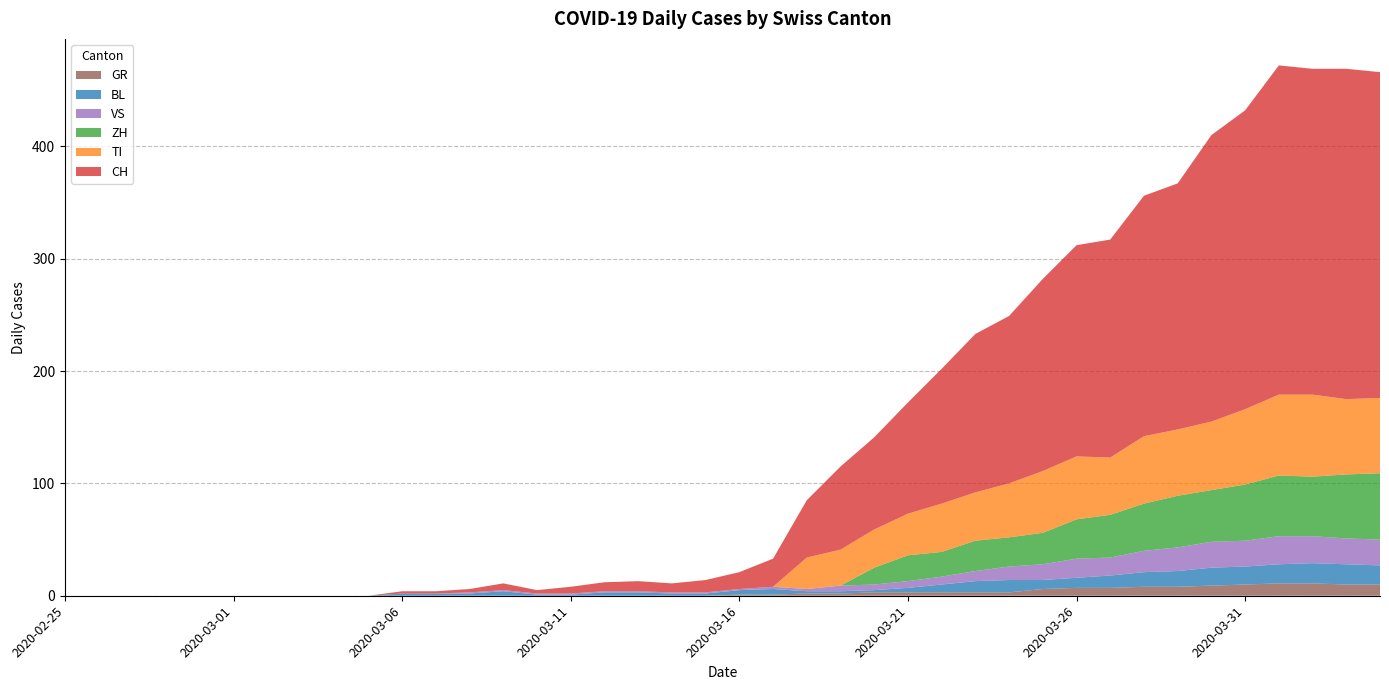

Reading left to right, what are all the values shown in this chart?

CH: 2020-02-25=0	2020-02-26=0	2020-02-27=0	2020-02-28=0	2020-02-29=0	2020-03-01=0	2020-03-02=0	2020-03-03=0	2020-03-04=0	2020-03-05=0	2020-03-06=2	2020-03-07=2	2020-03-08=3	2020-03-09=6	2020-03-10=3	2020-03-11=6	2020-03-12=8	2020-03-13=9	2020-03-14=8	2020-03-15=11	2020-03-16=15	2020-03-17=25	2020-03-18=51	2020-03-19=74	2020-03-20=82	2020-03-21=99	2020-03-22=120	2020-03-23=141	2020-03-24=149	2020-03-25=171	2020-03-26=188	2020-03-27=194	2020-03-28=214	2020-03-29=219	2020-03-30=255	2020-03-31=266	2020-04-01=293	2020-04-02=290	2020-04-03=294	2020-04-04=290
GR: 2020-02-25=0	2020-02-26=0	2020-02-27=0	2020-02-28=0	2020-02-29=0	2020-03-01=0	2020-03-02=0	2020-03-03=0	2020-03-04=0	2020-03-05=0	2020-03-06=0	2020-03-07=0	2020-03-08=0	2020-03-09=0	2020-03-10=0	2020-03-11=0	2020-03-12=0	2020-03-13=0	2020-03-14=0	2020-03-15=0	2020-03-16=1	2020-03-17=1	2020-03-18=2	2020-03-19=2	2020-03-20=3	2020-03-21=3	2020-03-22=3	2020-03-23=3	2020-03-24=3	2020-03-25=6	2020-03-26=7	2020-03-27=7	2020-03-28=8	2020-03-29=8	2020-03-30=9	2020-03-31=10	2020-04-01=11	2020-04-02=11	2020-04-03=10	2020-04-04=10
VS: 2020-02-25=0	2020-02-26=0	2020-02-27=0	2020-02-28=0	2020-02-29=0	2020-03-01=0	2020-03-02=0	2020-03-03=0	2020-03-04=0	2020-03-05=0	2020-03-06=0	2020-03-07=0	2020-03-08=1	2020-03-09=1	2020-03-10=1	2020-03-11=1	2020-03-12=1	2020-03-13=1	2020-03-14=1	2020-03-15=1	2020-03-16=1	2020-03-17=2	2020-03-18=2	2020-03-19=5	2020-03-20=5	2020-03-21=6	2020-03-22=7	2020-03-23=9	2020-03-24=12	2020-03-25=14	2020-03-26=17	2020-03-27=16	2020-03-28=19	2020-03-29=21	2020-03-30=23	2020-03-31=23	2020-04-01=25	2020-04-02=24	2020-04-03=23	2020-04-04=23
BL: 2020-02-25=0	2020-02-26=0	2020-02-27=0	2020-02-28=0	2020-02-29=0	2020-03-01=0	2020-03-02=0	2020-03-03=0	2020-03-04=0	2020-03-05=0	2020-03-06=2	2020-03-07=2	2020-03-08=2	2020-03-09=4	2020-03-10=1	2020-03-11=1	2020-03-12=3	2020-03-13=3	2020-03-14=2	2020-03-15=2	2020-03-16=4	2020-03-17=5	2020-03-18=2	2020-03-19=2	2020-03-20=2	2020-03-21=4	2020-03-22=7	2020-03-23=10	2020-03-24=11	2020-03-25=8	2020-03-26=9	2020-03-27=11	2020-03-28=13	2020-03-29=14	2020-03-30=16	2020-03-31=16	2020-04-01=17	2020-04-02=18	2020-04-03=18	2020-04-04=17
TI: 2020-02-25=0	2020-02-26=0	2020-02-27=0	2020-02-28=0	2020-02-29=0	2020-03-01=0	2020-03-02=0	2020-03-03=0	2020-03-04=0	2020-03-05=0	2020-03-06=0	2020-03-07=0	2020-03-08=0	2020-03-09=0	2020-03-10=0	2020-03-11=0	2020-03-12=0	2020-03-13=0	2020-03-14=0	2020-03-15=0	2020-03-16=0	2020-03-17=0	2020-03-18=28	2020-03-19=32	2020-03-20=34	2020-03-21=37	2020-03-22=43	2020-03-23=43	2020-03-24=48	2020-03-25=55	2020-03-26=56	2020-03-27=51	2020-03-28=60	2020-03-29=59	2020-03-30=61	2020-03-31=67	2020-04-01=72	2020-04-02=73	2020-04-03=67	2020-04-04=67
ZH: 2020-02-25=0	2020-02-26=0	2020-02-27=0	2020-02-28=0	2020-02-29=0	2020-03-01=0	2020-03-02=0	2020-03-03=0	2020-03-04=0	2020-03-05=0	2020-03-06=0	2020-03-07=0	2020-03-08=0	2020-03-09=0	2020-03-10=0	2020-03-11=0	2020-03-12=0	2020-03-13=0	2020-03-14=0	2020-03-15=0	2020-03-16=0	2020-03-17=0	2020-03-18=0	2020-03-19=0	2020-03-20=15	2020-03-21=23	2020-03-22=22	2020-03-23=27	2020-03-24=26	2020-03-25=28	2020-03-26=35	2020-03-27=38	2020-03-28=42	2020-03-29=46	2020-03-30=46	2020-03-31=50	2020-04-01=54	2020-04-02=53	2020-04-03=57	2020-04-04=59